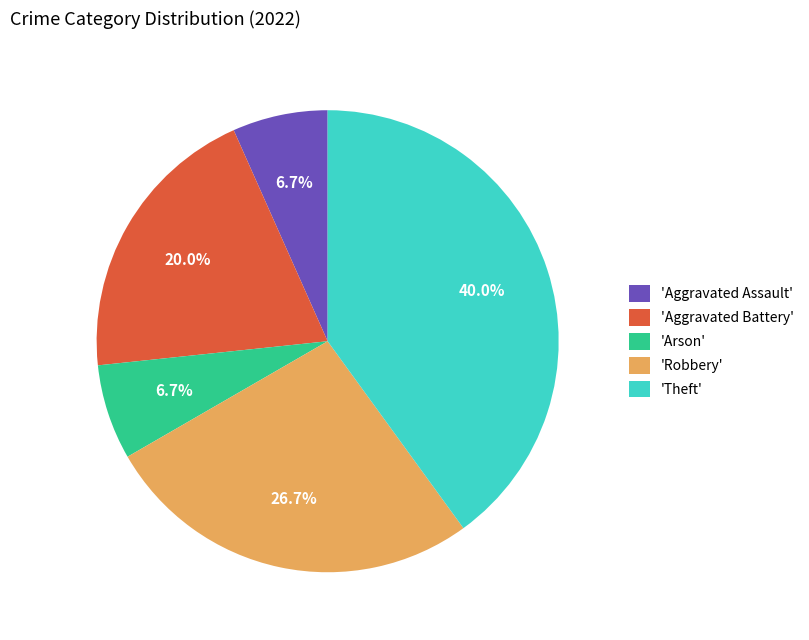

How many slices are in this pie chart?

5